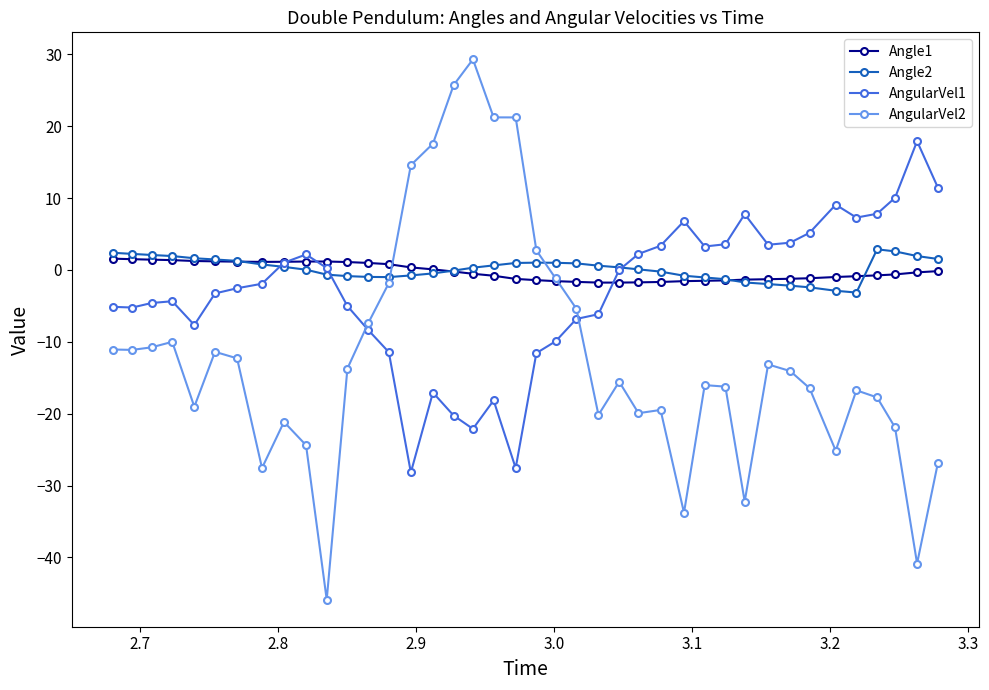

How many values in AngularVel2 are below zero?

33